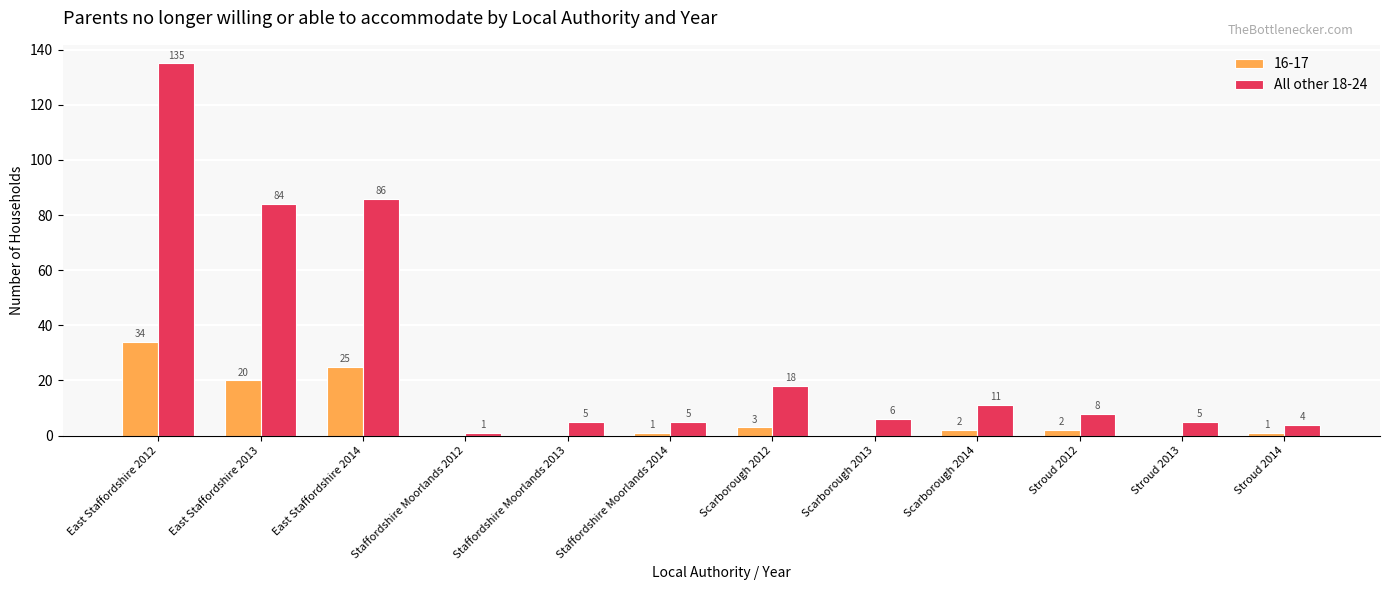

The 16-17 series shows 3 at Scarborough 2012. True or false?

True